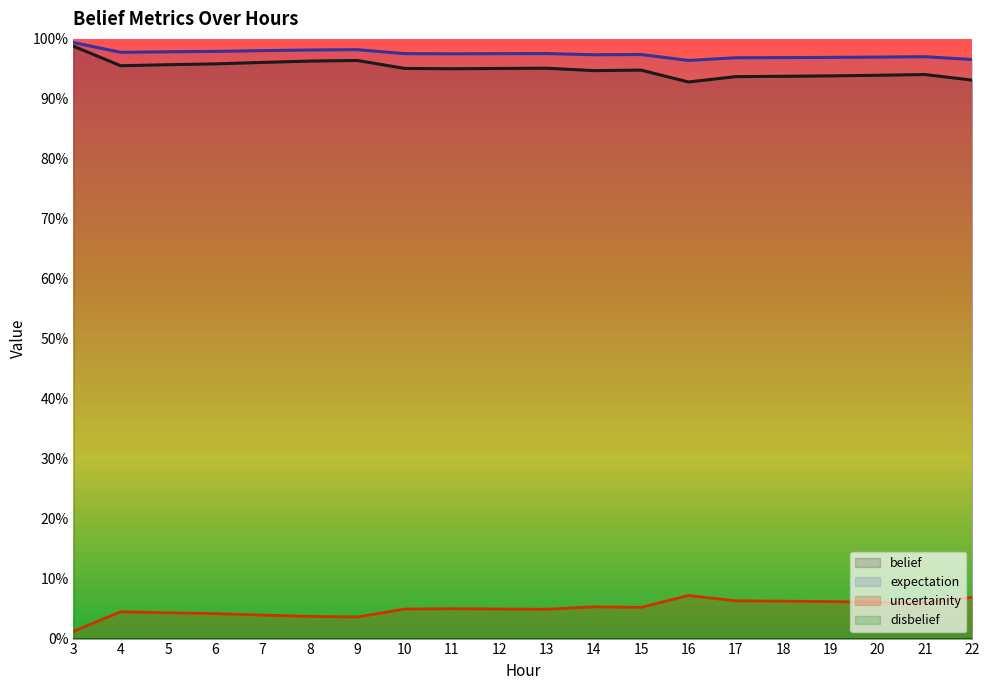

Reading left to right, extract all data points from this chart.

belief: 0.0	0.0	0.0	0.0	0.0	0.0	0.0	0.0	0.0	0.0	0.0	0.1	0.1	0.1	0.1	0.1	0.1	0.1	0.1	0.1
expectation: 1.0	1.0	1.0	1.0	1.0	1.0	1.0	1.0	1.0	1.0	1.0	0.9	0.9	0.9	0.9	0.9	0.9	0.9	0.9	0.9
uncertainity: 1.0	1.0	1.0	1.0	1.0	1.0	1.0	1.0	1.0	1.0	1.0	1.0	1.0	1.0	1.0	1.0	1.0	1.0	1.0	1.0